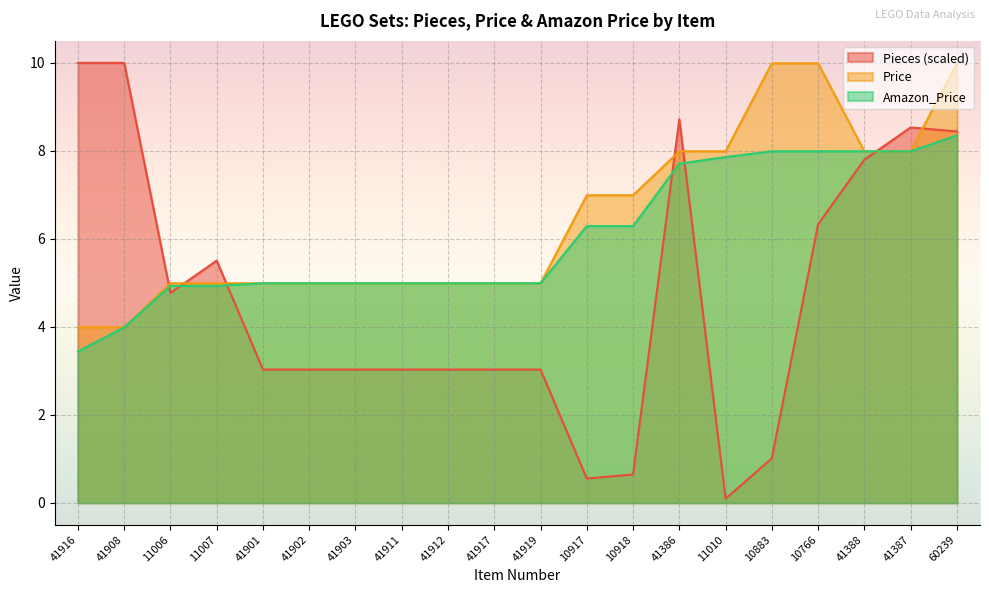

Which series has the largest total across all categories?

Price